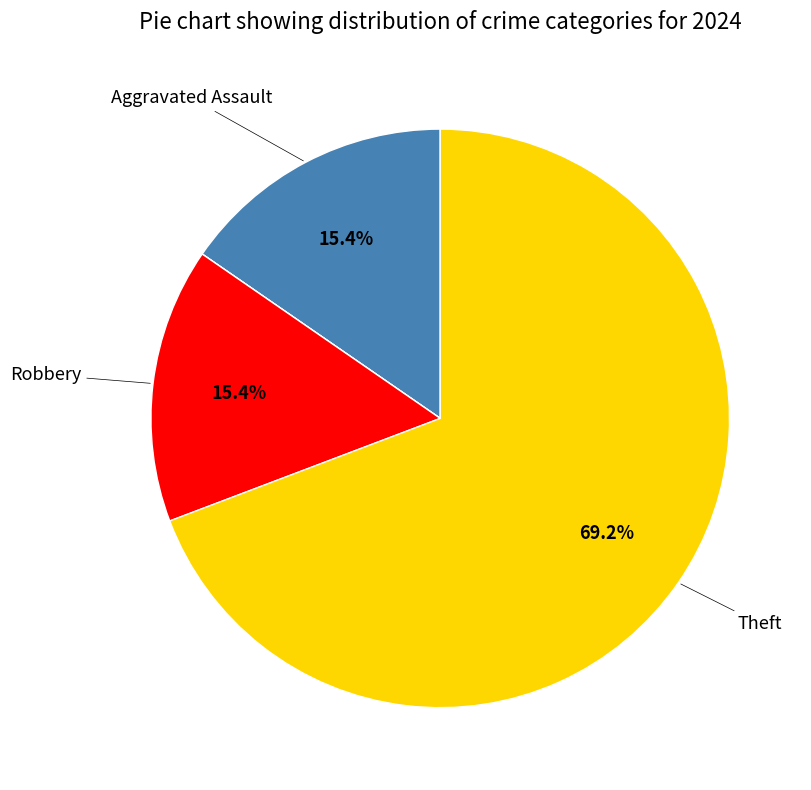

Does any single category account for the majority?

Yes